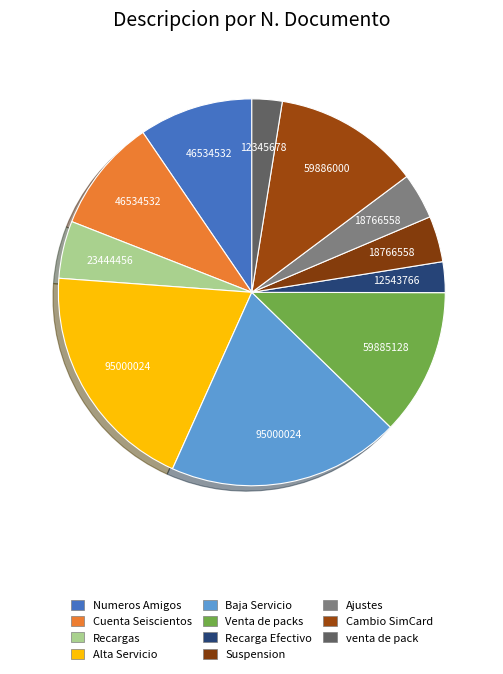

Is there any slice that represents more than half of the pie?

No